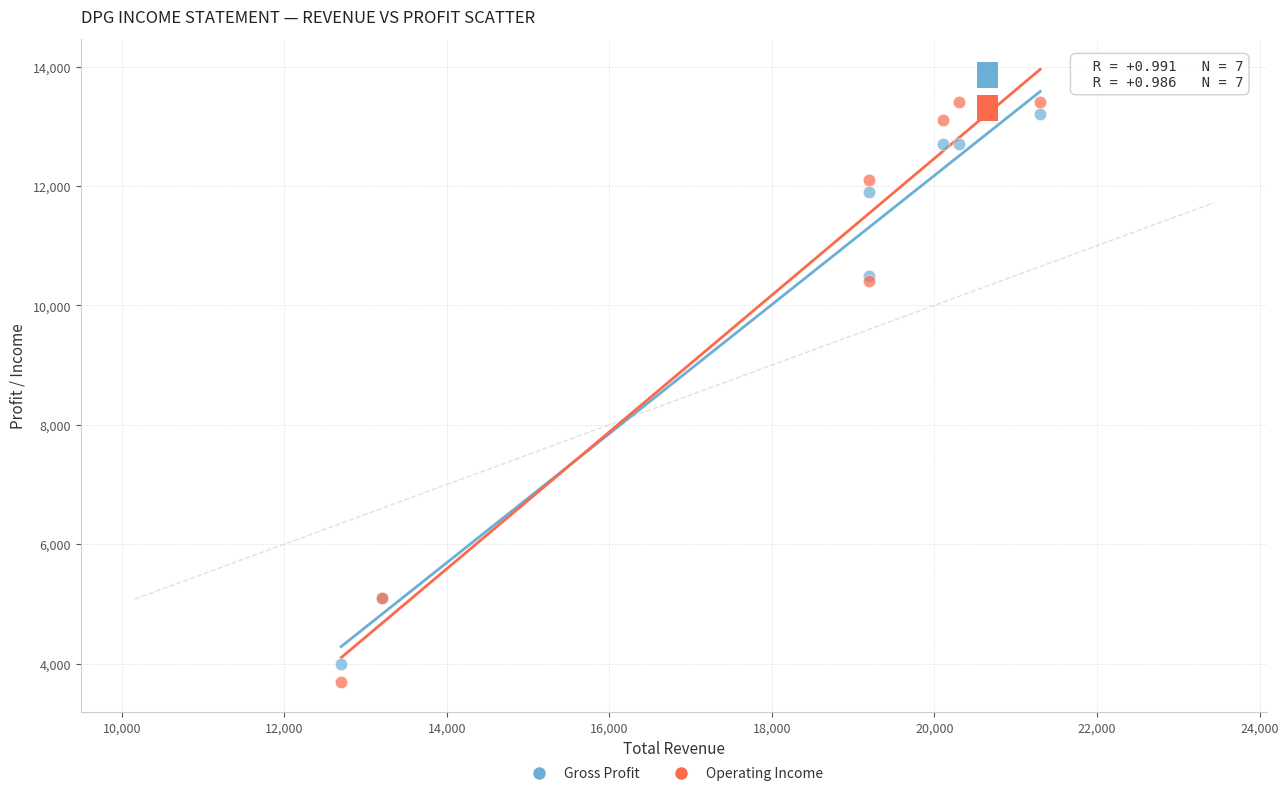

What is the X range (max minus min) for the scatter plot?

8600